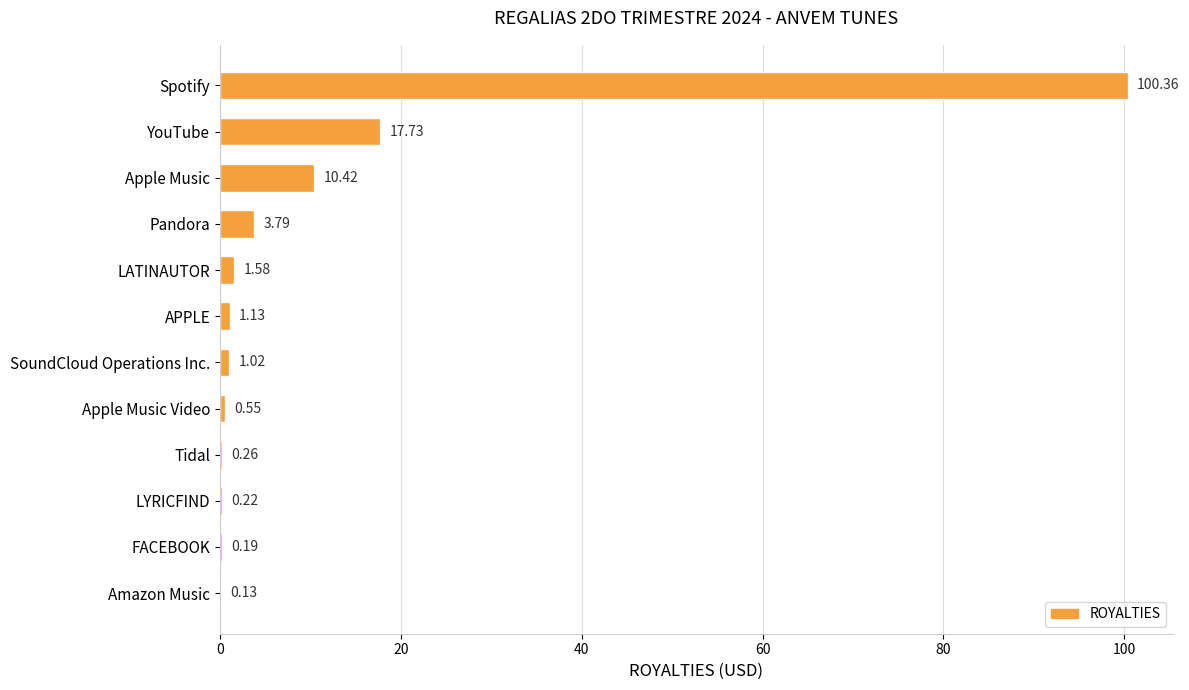

At which category does the chart reach its peak across all series?

Spotify